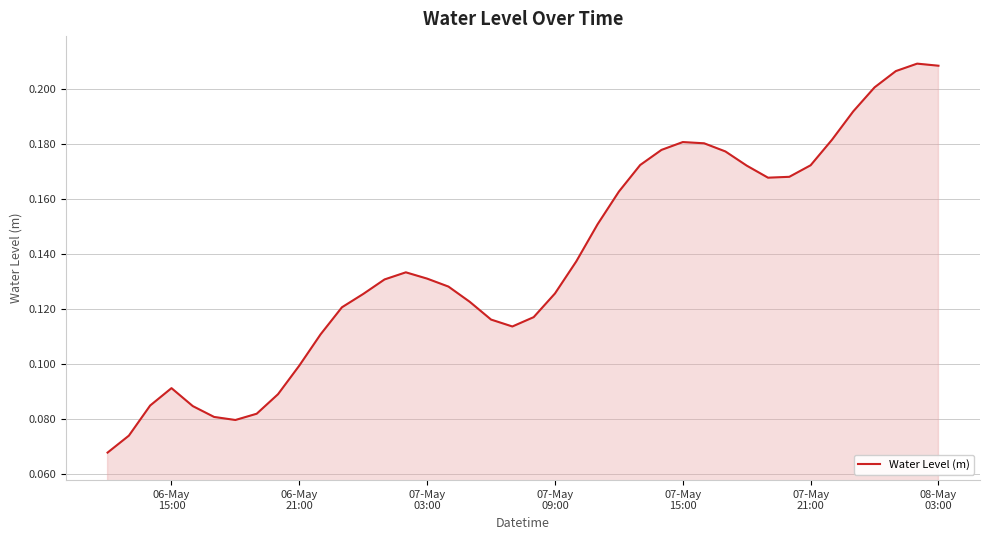

Reading left to right, list all the values displayed in this chart.

0.1	0.1	0.1	0.1	0.1	0.1	0.1	0.1	0.1	0.1	0.1	0.1	0.1	0.1	0.1	0.1	0.1	0.1	0.1	0.1	0.1	0.1	0.1	0.2	0.2	0.2	0.2	0.2	0.2	0.2	0.2	0.2	0.2	0.2	0.2	0.2	0.2	0.2	0.2	0.2